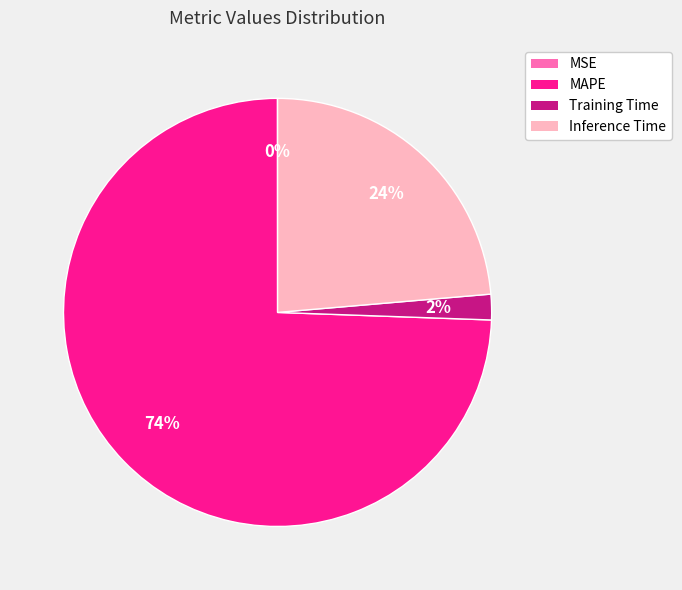

To the nearest percent, what percentage of the pie is Training Time?

2%